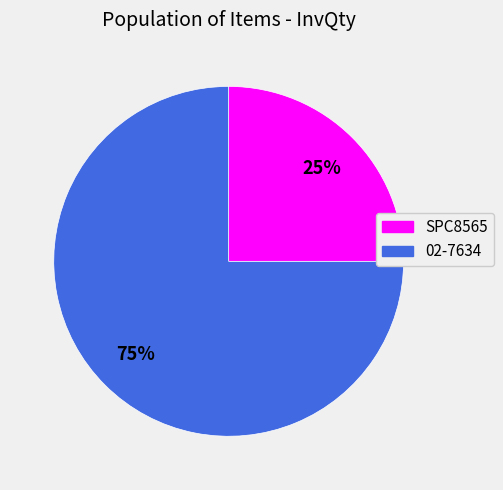

Is it true that SPC8565 is 15% of the pie?

False